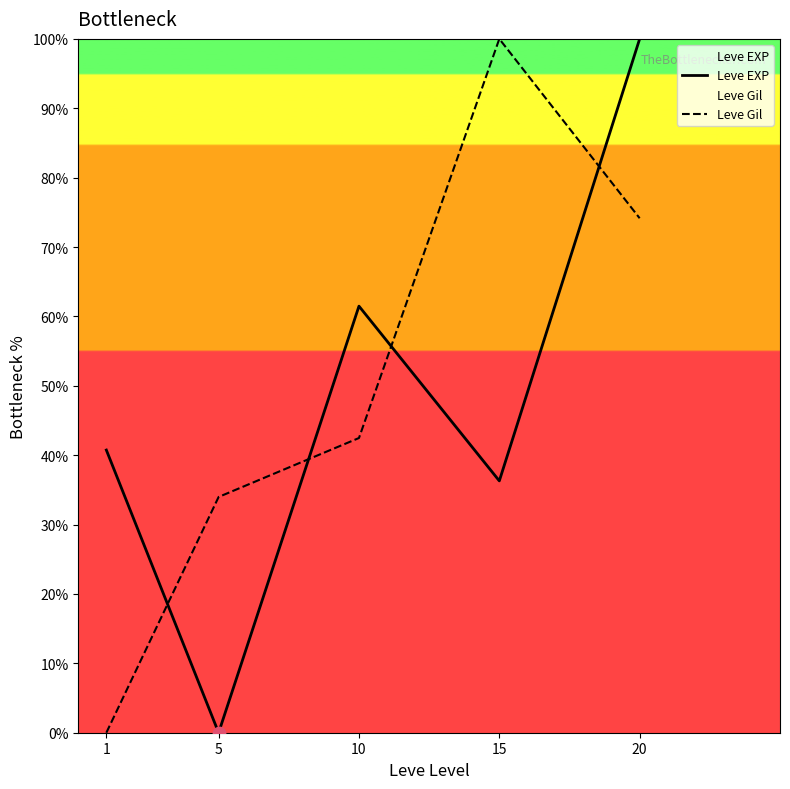

Is the value of Leve EXP at 15 greater than the value of Leve Gil at 5?

Yes